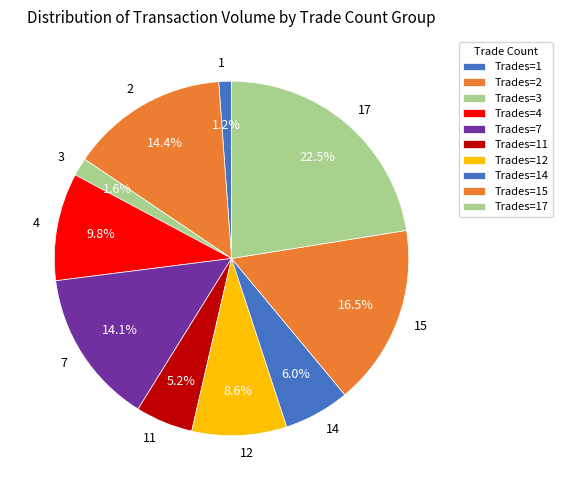

How many segments does this pie chart have?

10